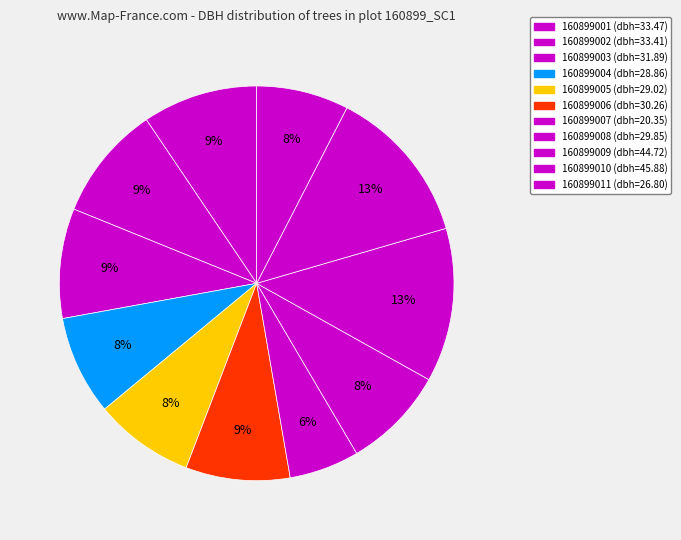

To the nearest percent, what is the combined percentage of 160899009 and 160899011?

20%